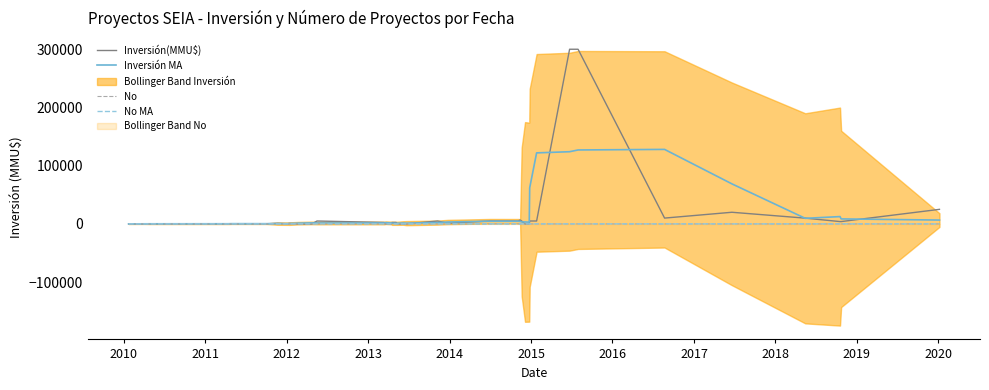

What is the maximum value for Inversión MA?

127980.6